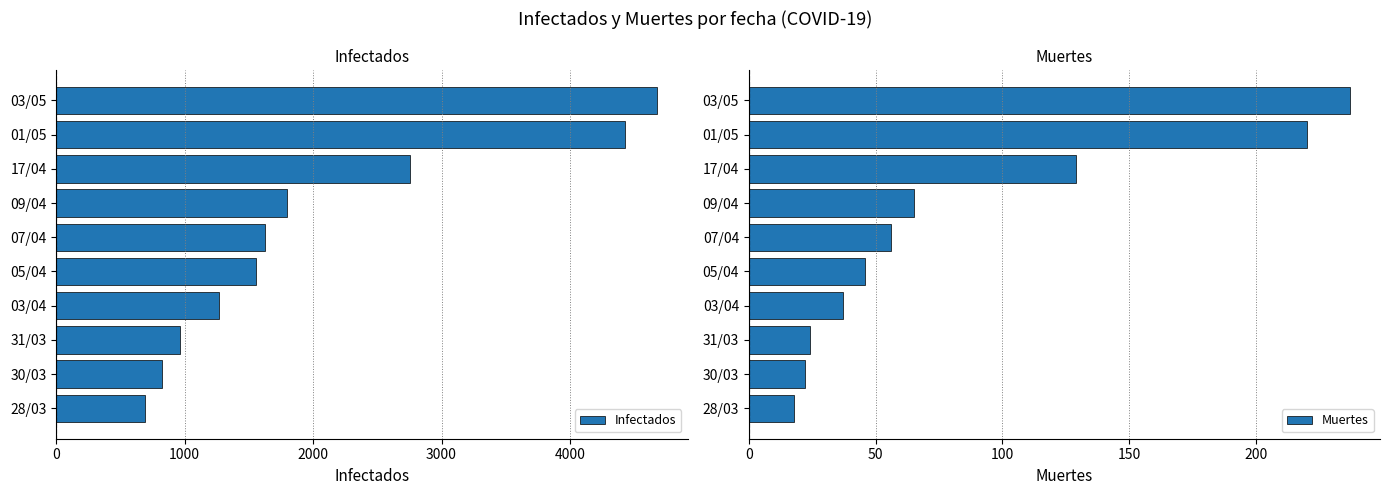

At which label does Infectados reach its peak?

03/05